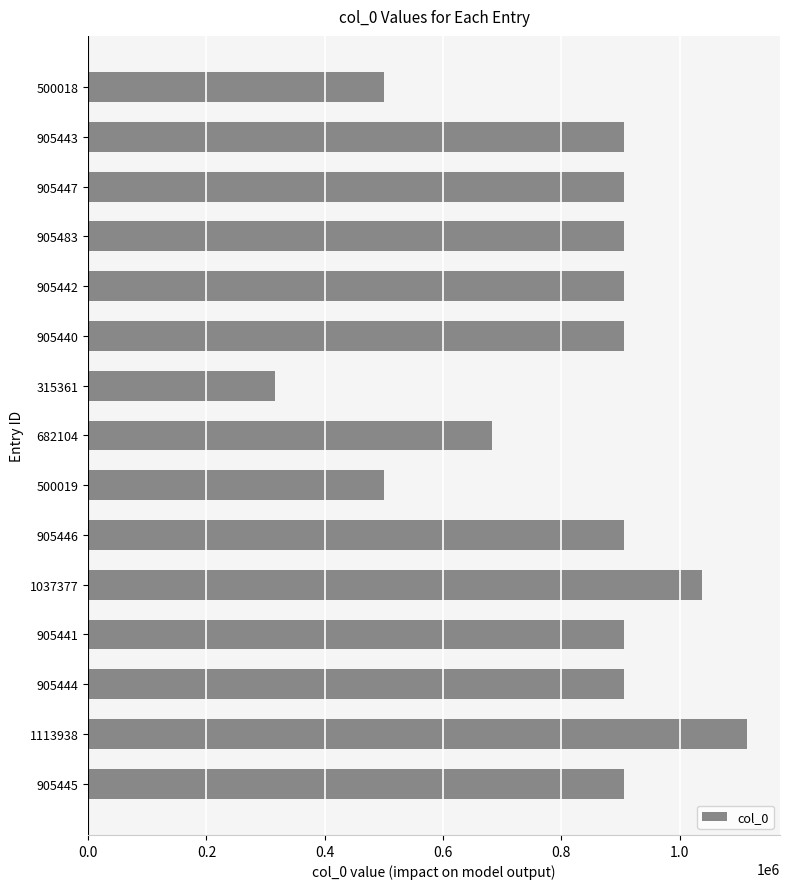

Count the number of data series in this chart.

1